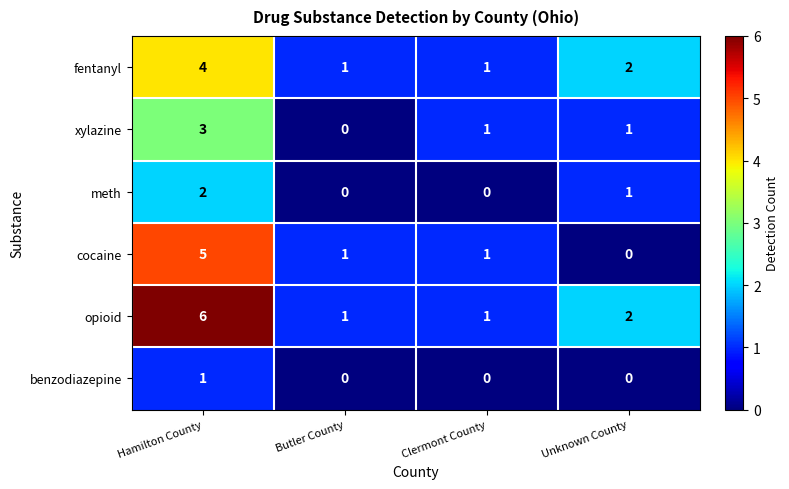

The fentanyl series shows 0 at Butler County. True or false?

False